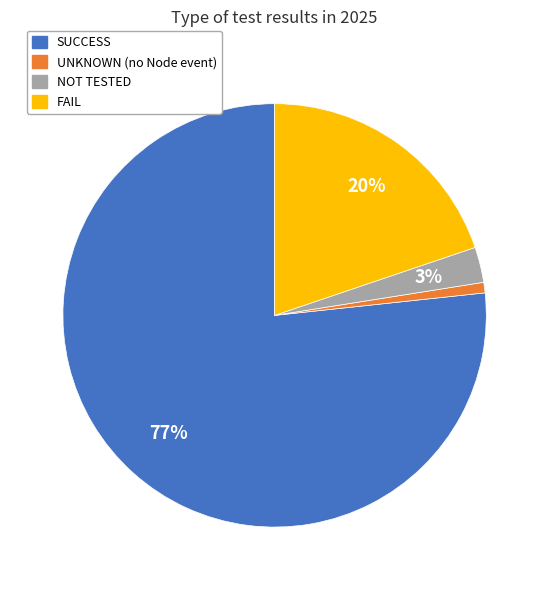

Do NOT TESTED and UNKNOWN (no Node event) together represent more than half of the pie?

No